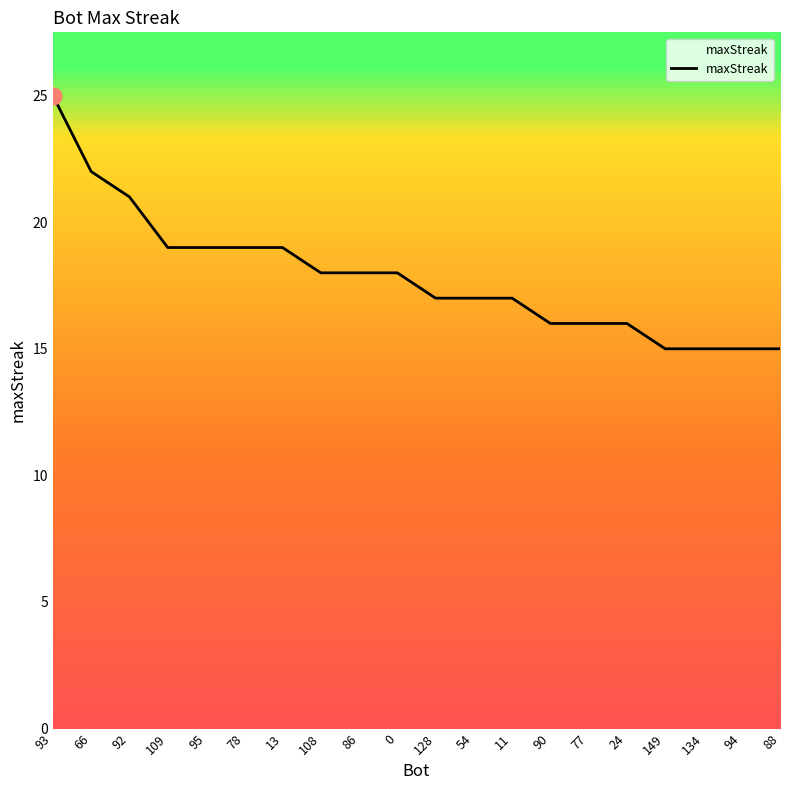

How many lines are shown in the chart?

1